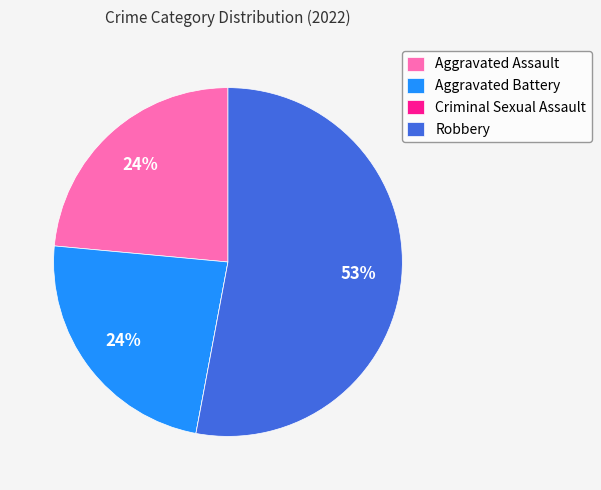

To the nearest percent, what percentage of the pie is Aggravated Battery?

24%